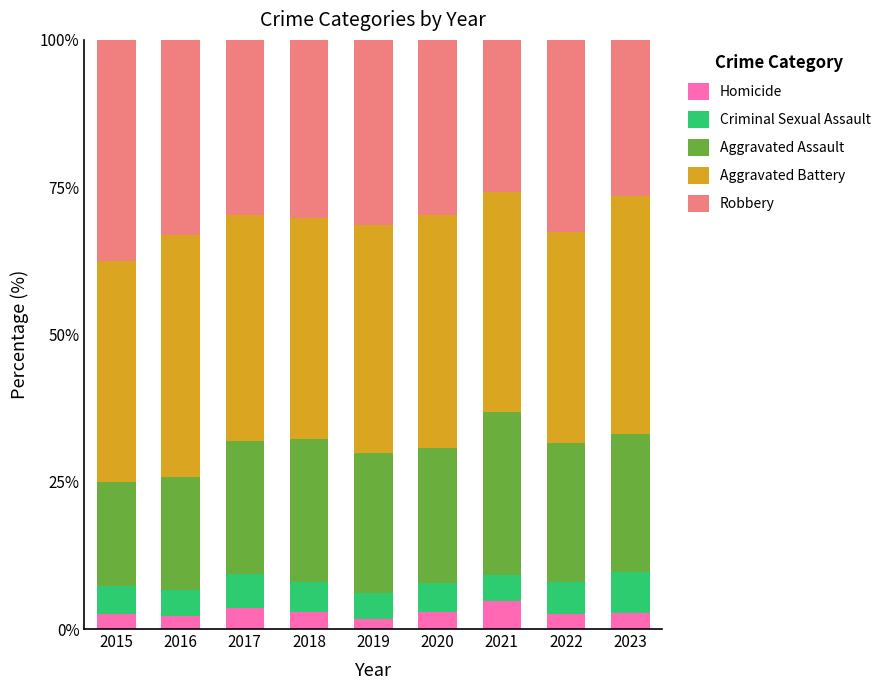

What is the total value across all series at 2022?

100.0